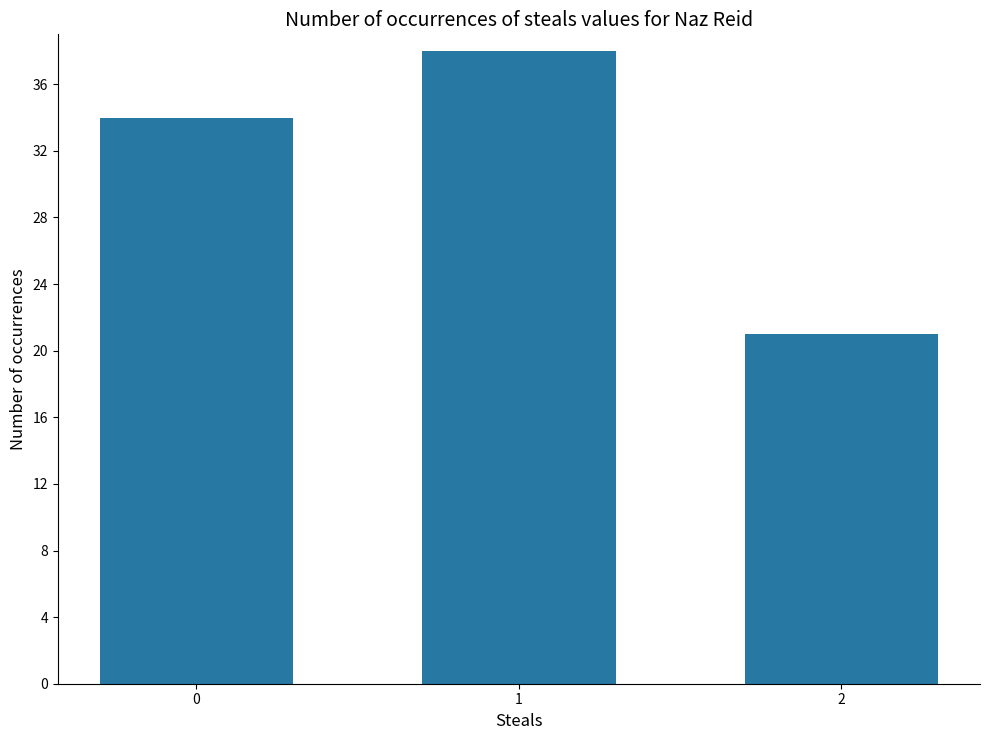

What is the difference between the maximum and minimum values?

17